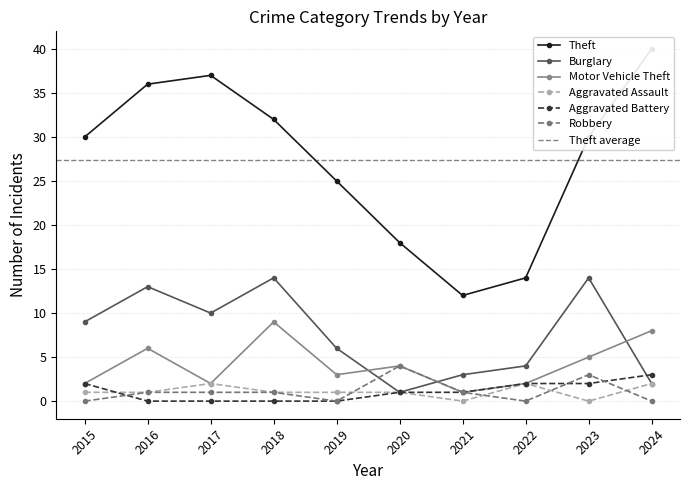

Reading right to left, transcribe all the data shown in this chart.

Theft: 2024=40	2023=30	2022=14	2021=12	2020=18	2019=25	2018=32	2017=37	2016=36	2015=30
Burglary: 2024=2	2023=14	2022=4	2021=3	2020=1	2019=6	2018=14	2017=10	2016=13	2015=9
Motor Vehicle Theft: 2024=8	2023=5	2022=2	2021=1	2020=4	2019=3	2018=9	2017=2	2016=6	2015=2
Aggravated Assault: 2024=2	2023=0	2022=2	2021=0	2020=1	2019=1	2018=1	2017=2	2016=1	2015=1
Aggravated Battery: 2024=3	2023=2	2022=2	2021=1	2020=1	2019=0	2018=0	2017=0	2016=0	2015=2
Robbery: 2024=0	2023=3	2022=0	2021=1	2020=4	2019=0	2018=1	2017=1	2016=1	2015=0